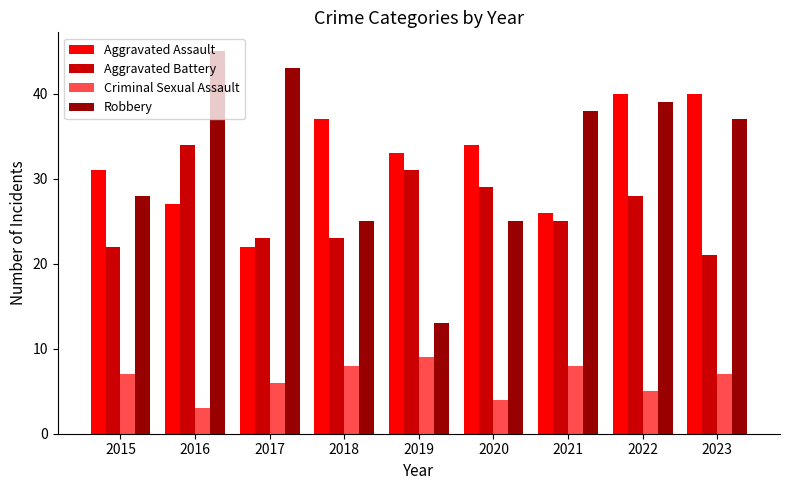

How many groups of bars are there?

9